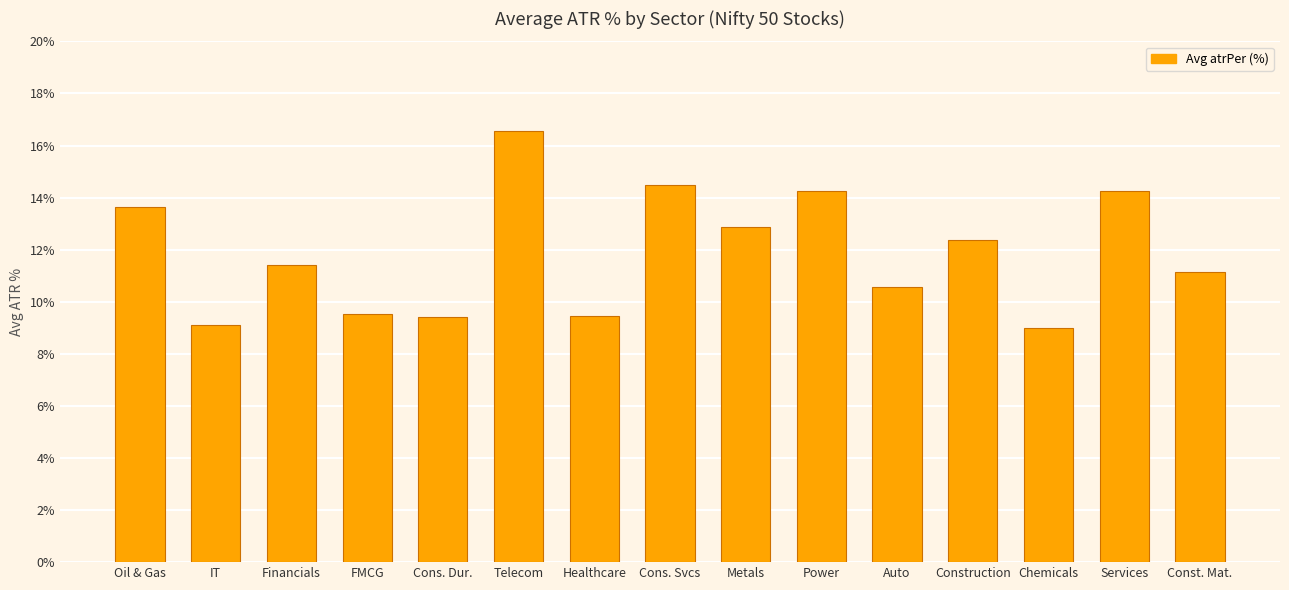

Rank the categories by value from lowest to highest.

Chemicals, IT, Cons. Dur., Healthcare, FMCG, Auto, Const. Mat., Financials, Construction, Metals, Oil & Gas, Power, Services, Cons. Svcs, Telecom